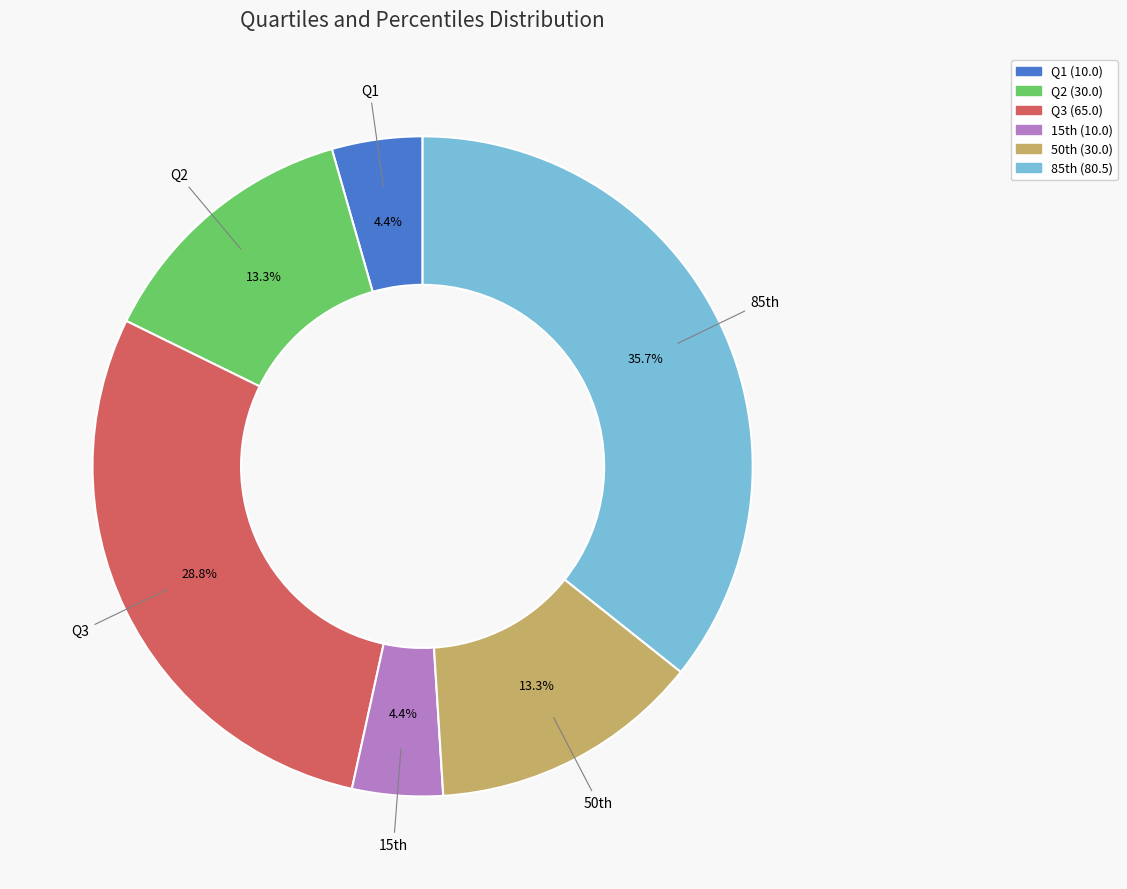

The Q2 slice represents 2% of the pie. True or false?

False